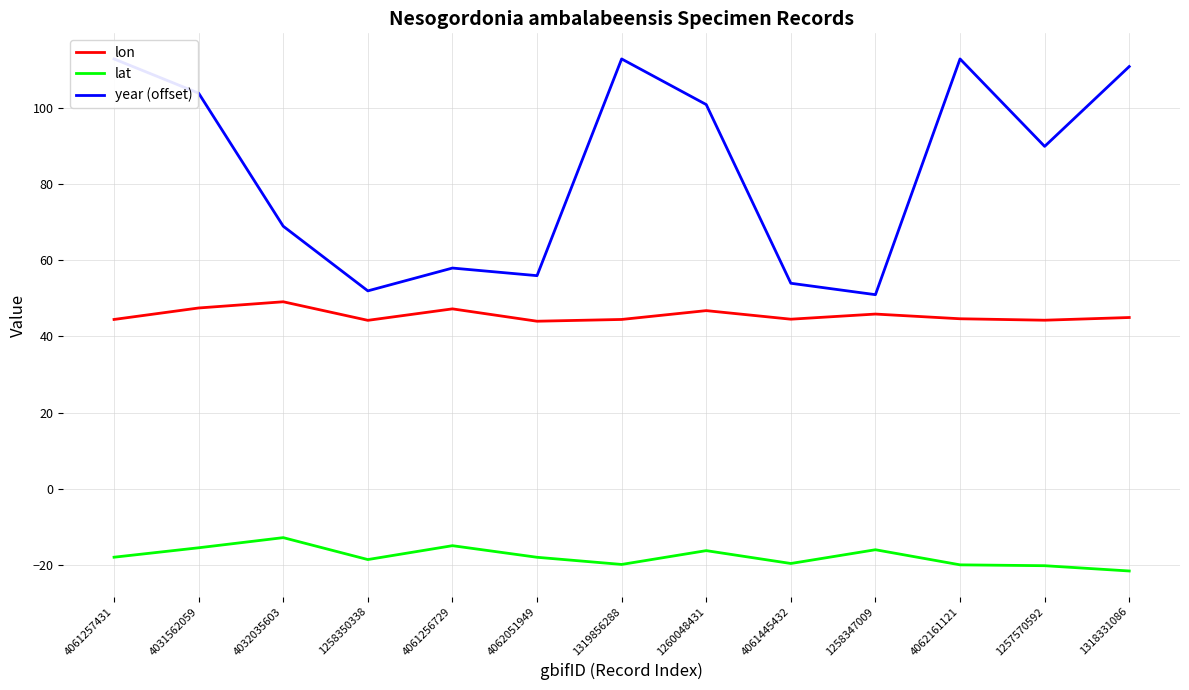

The lat series shows -20.1 at 4062161121. True or false?

True